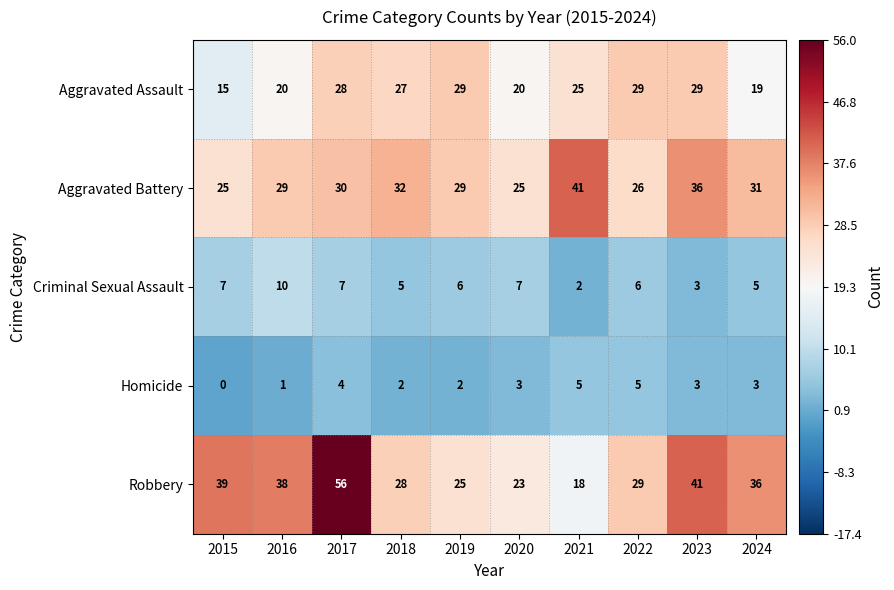

What is the spread (max minus min) of values at 2021?

39